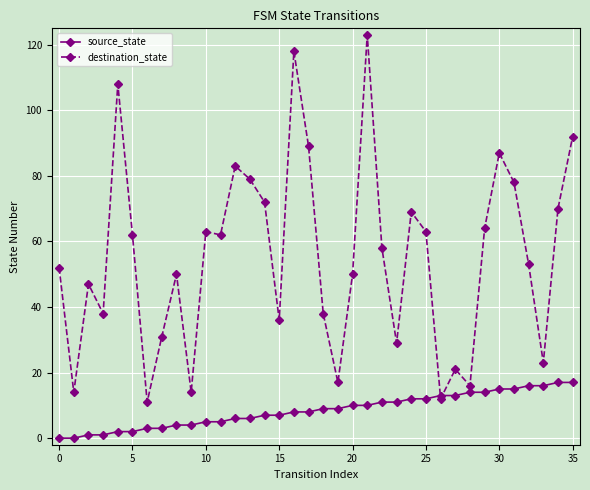

What is the difference between the second highest and minimum values in the destination_state series?

107